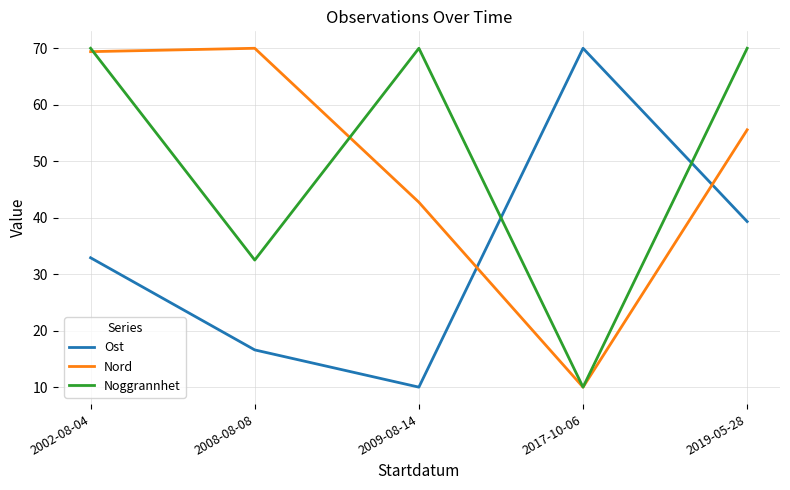

What is the difference between the highest and lowest values at 2008-08-08?

53.4